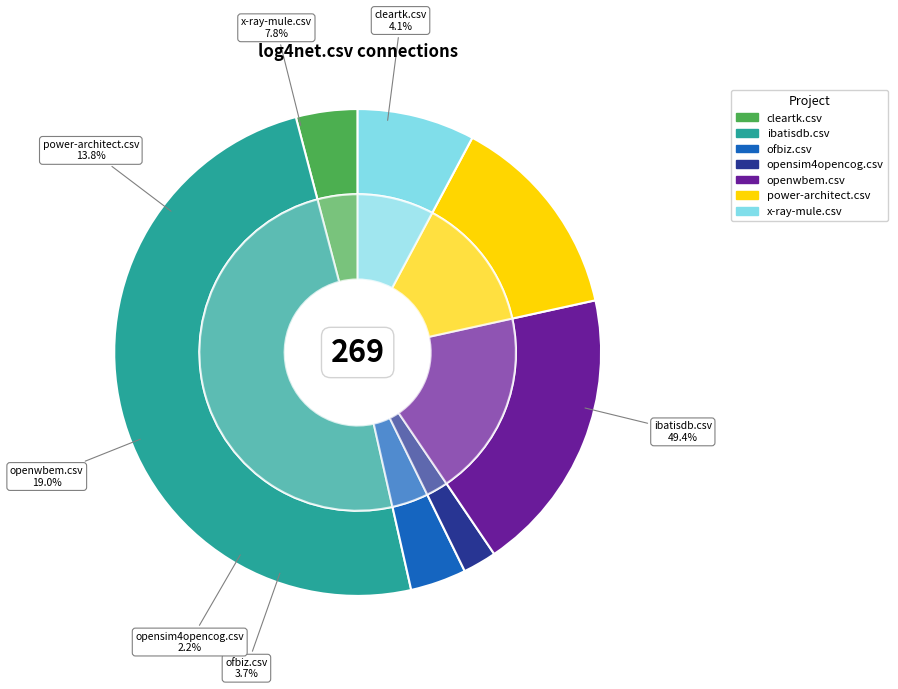

Between log4net.csv and openwbem.csv, which is larger?

openwbem.csv